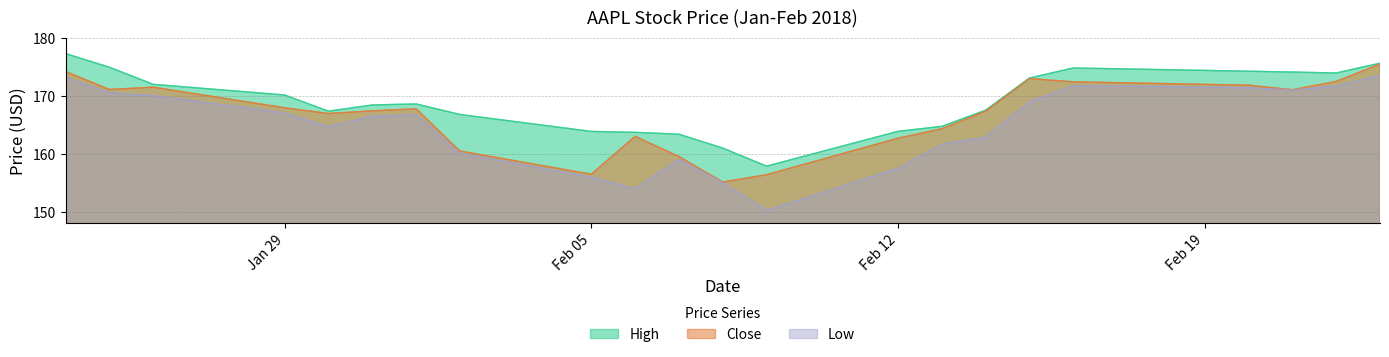

Where is the first local minimum for Close?

25-01-2018